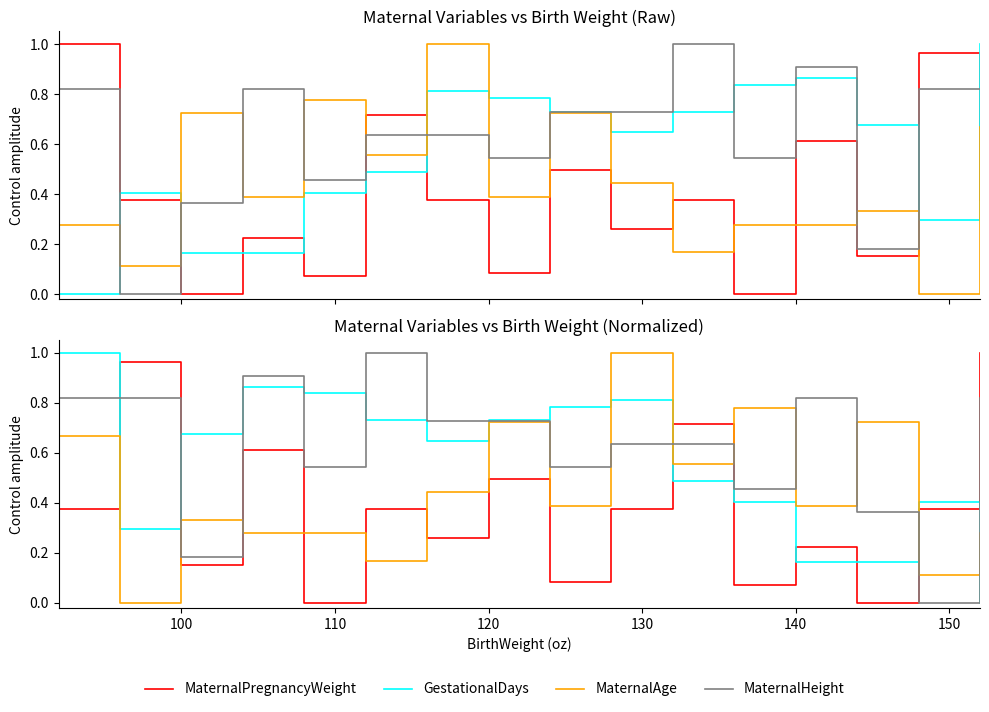

The MaternalAge series shows 0.5 at 8. True or false?

False